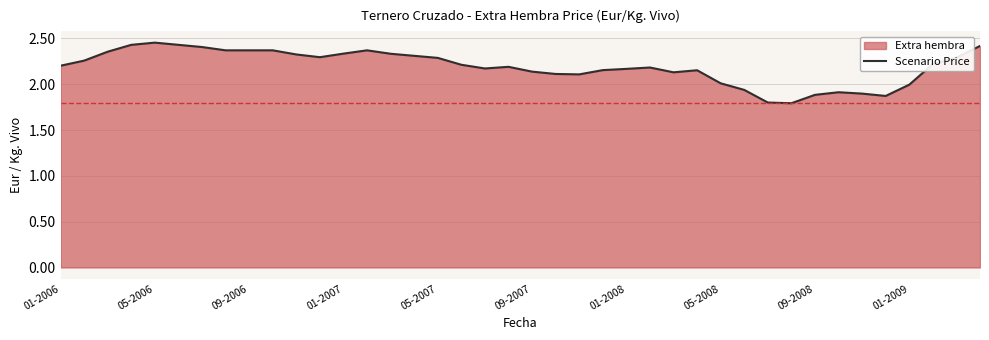

What is the change in value from 01-2007 to 05-2008?

-0.3